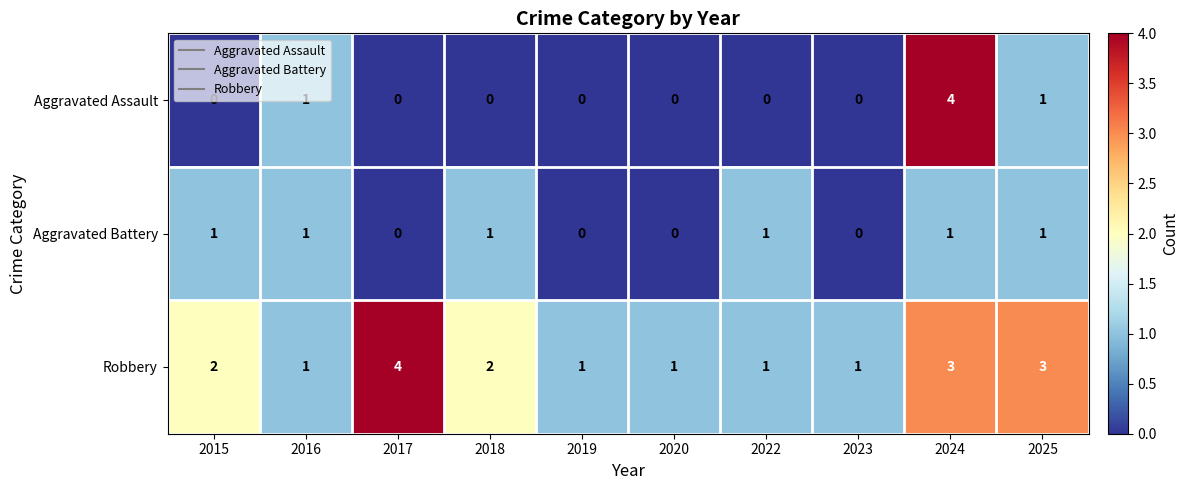

How many categories are shown in the chart?

10